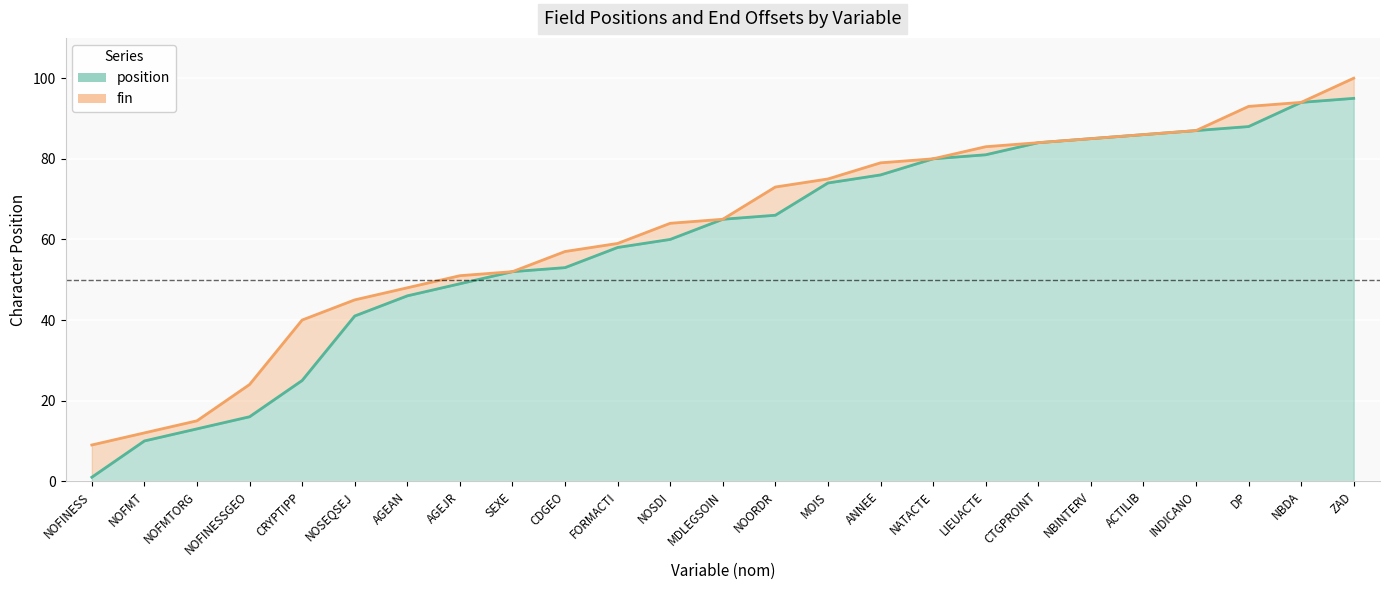

Which series has the largest range (max minus min)?

position